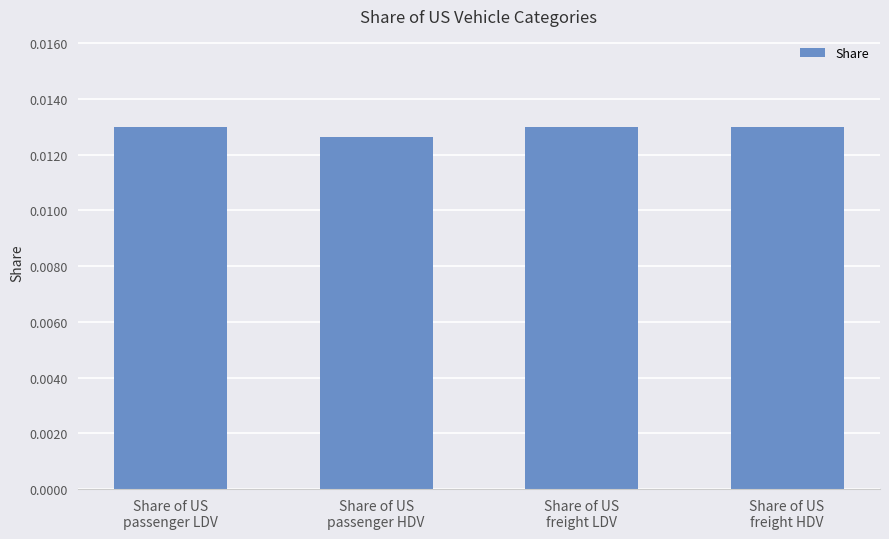

What is the label of the 3rd bar from the left?

Share of US
freight LDV